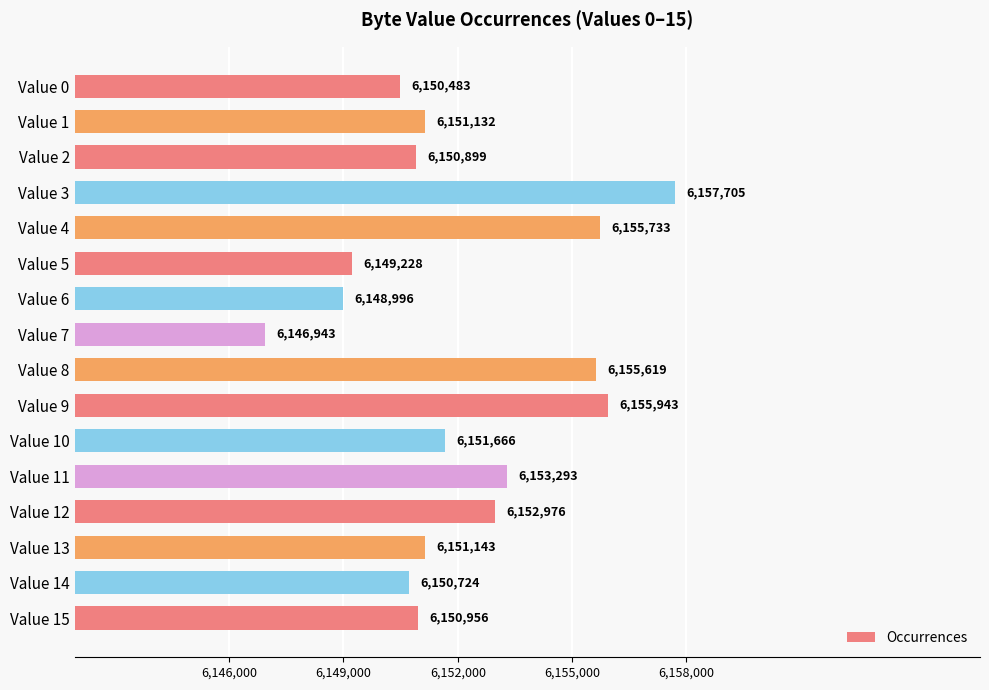

Reading top to bottom, transcribe all the data shown in this chart.

6150483	6151132	6150899	6157705	6155733	6149228	6148996	6146943	6155619	6155943	6151666	6153293	6152976	6151143	6150724	6150956